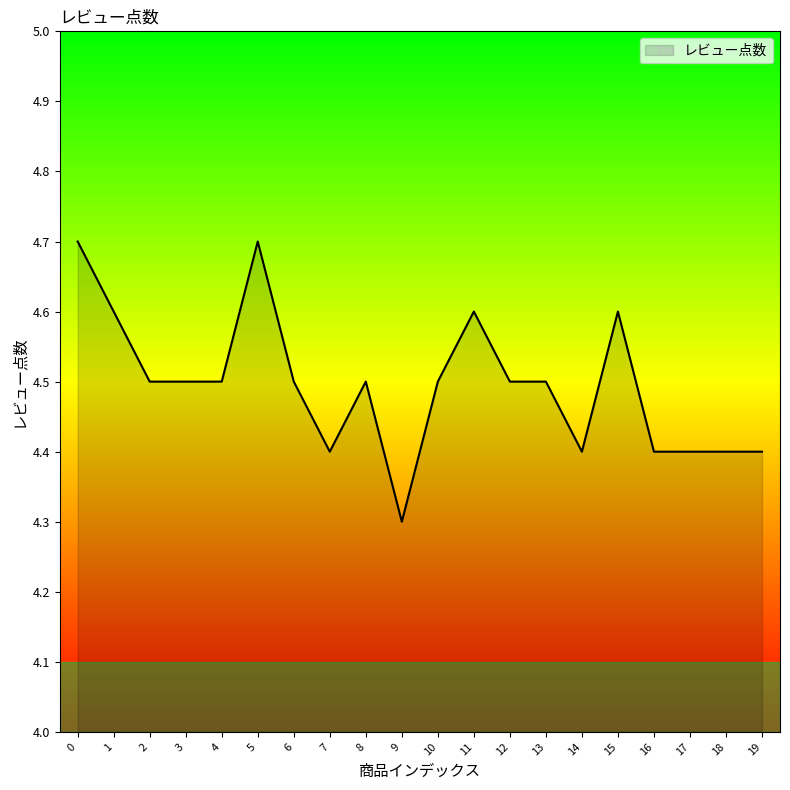

What is the ratio of the value at 17 to the value at 13?

1.0